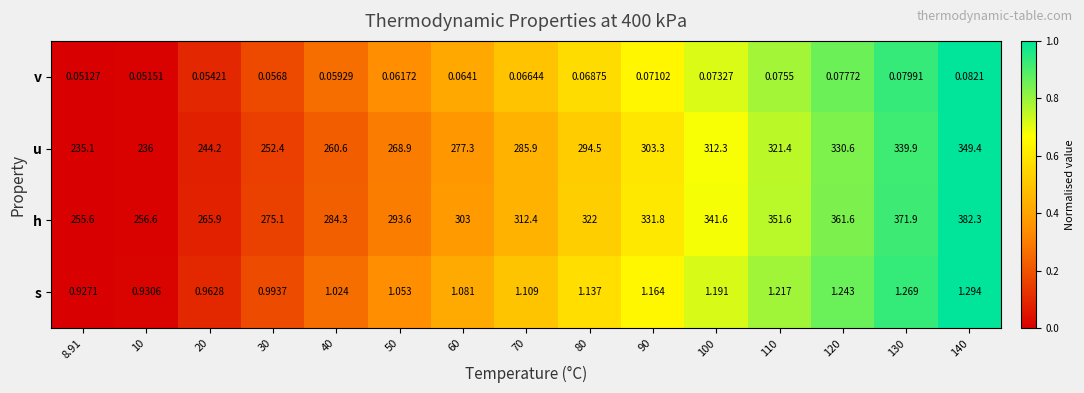

Which category has the highest value across all series?

140